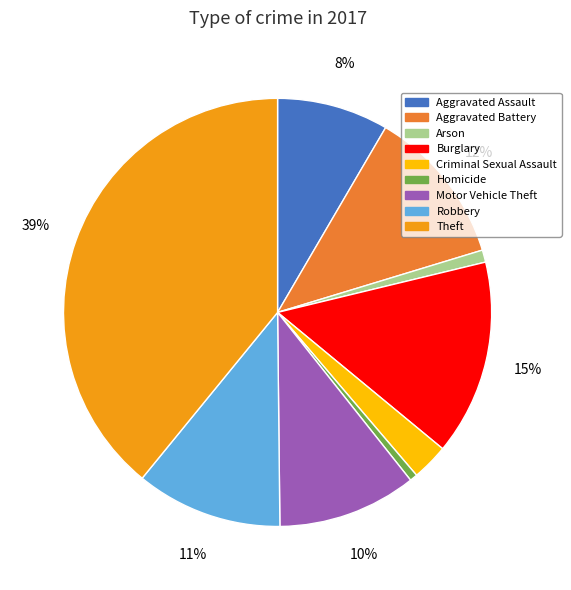

True or false: Arson accounts for 11% of the total.

False